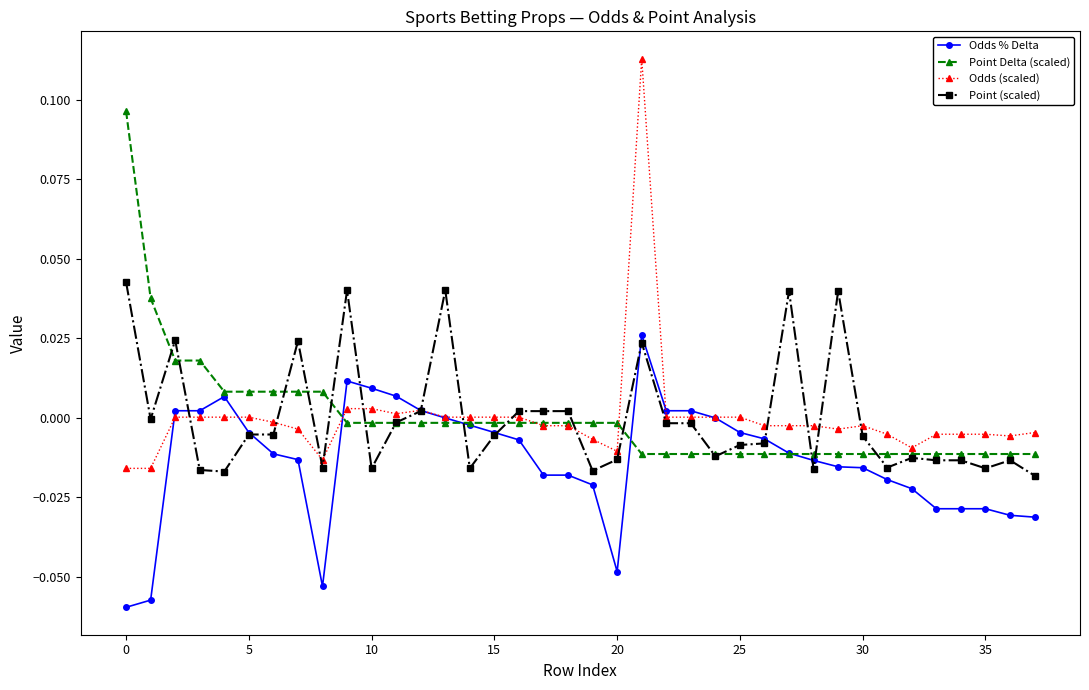

Rank the series by their maximum value, from highest to lowest.

Odds (scaled), Point Delta (scaled), Point (scaled), Odds % Delta